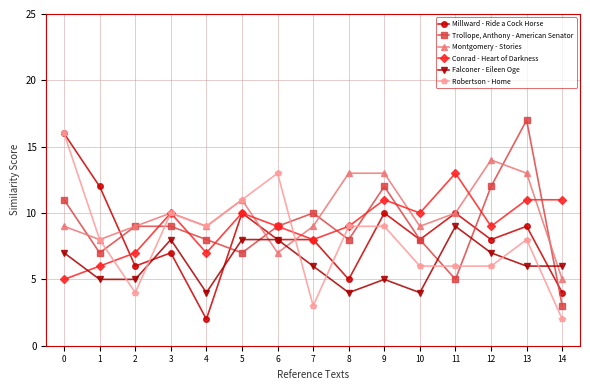

Is it true that Robertson - Home equals 13 at 4?

False